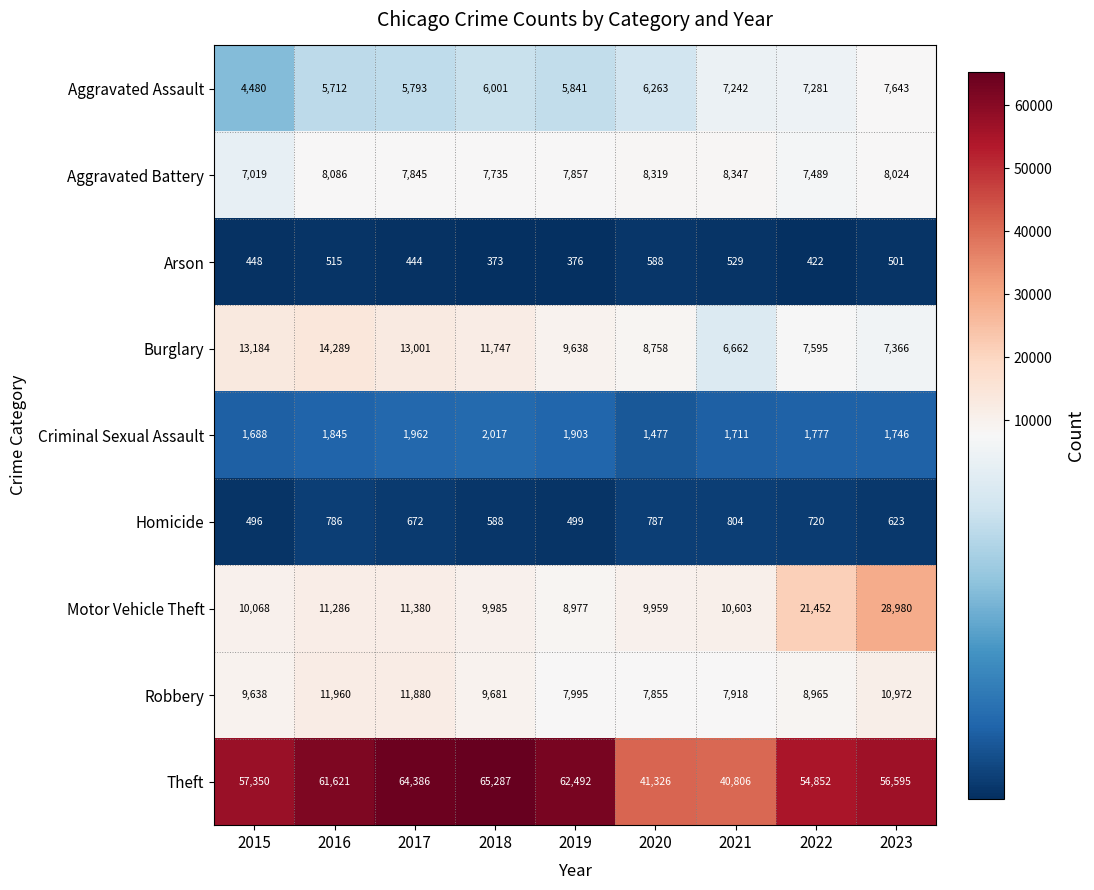

Rank the series by their maximum value, from lowest to highest.

Arson, Homicide, Criminal Sexual Assault, Aggravated Assault, Aggravated Battery, Robbery, Burglary, Motor Vehicle Theft, Theft